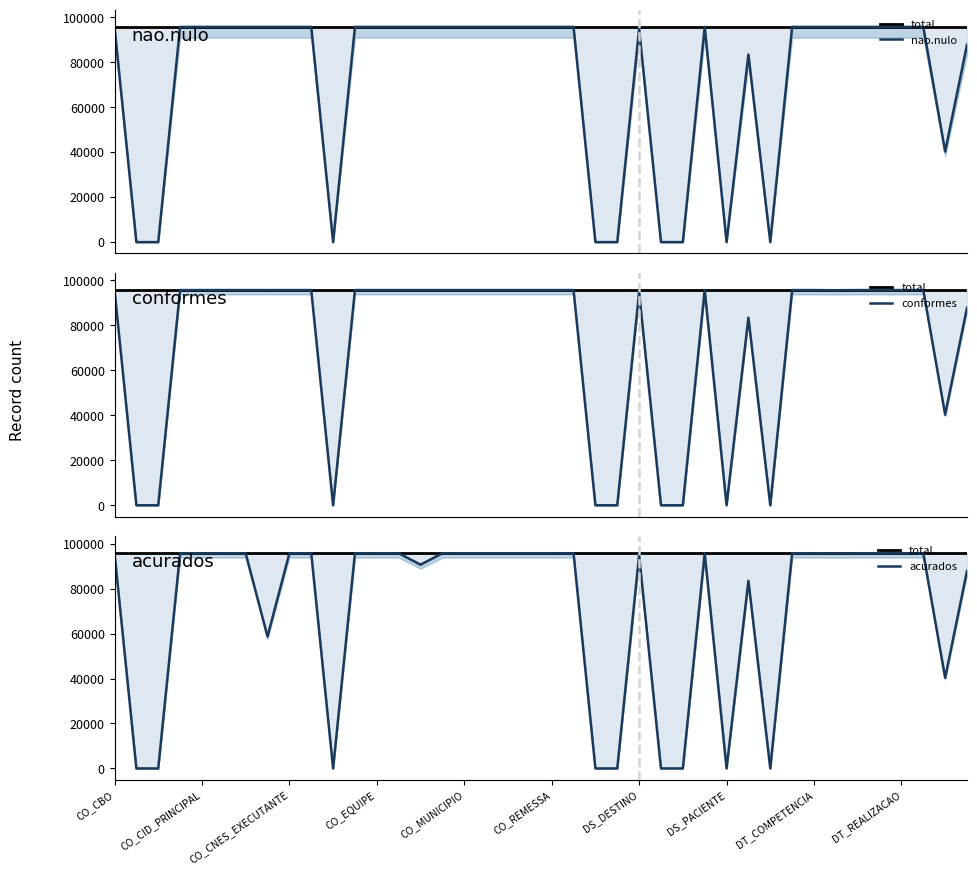

At which category is the sum across all series the highest?

CO_CBO